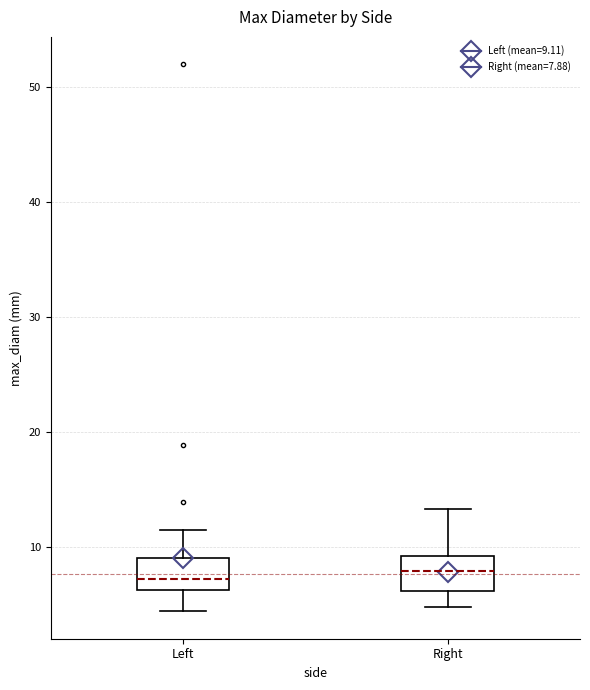

Reading left to right, transcribe this box plot: for each box, give where its median line is, the range the box spans, and where its two whiskers end, as read against the y-axis. The values are not printed on the chart, so give them approximately, as read against the axis.

Left: median 7, box 6 to 9, whiskers 4 to 12
Right: median 8, box 6 to 9, whiskers 5 to 13